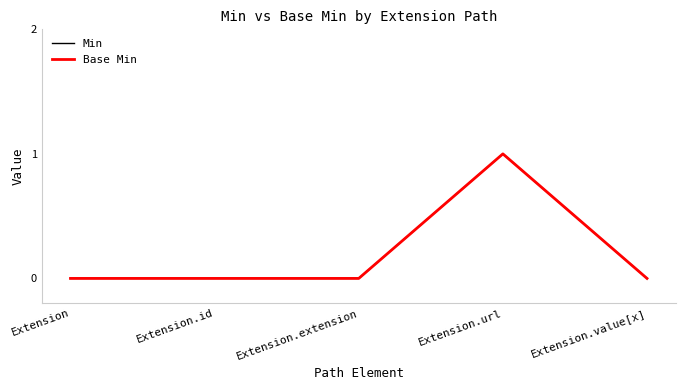

Is this an area chart (filled region under the line)?

No